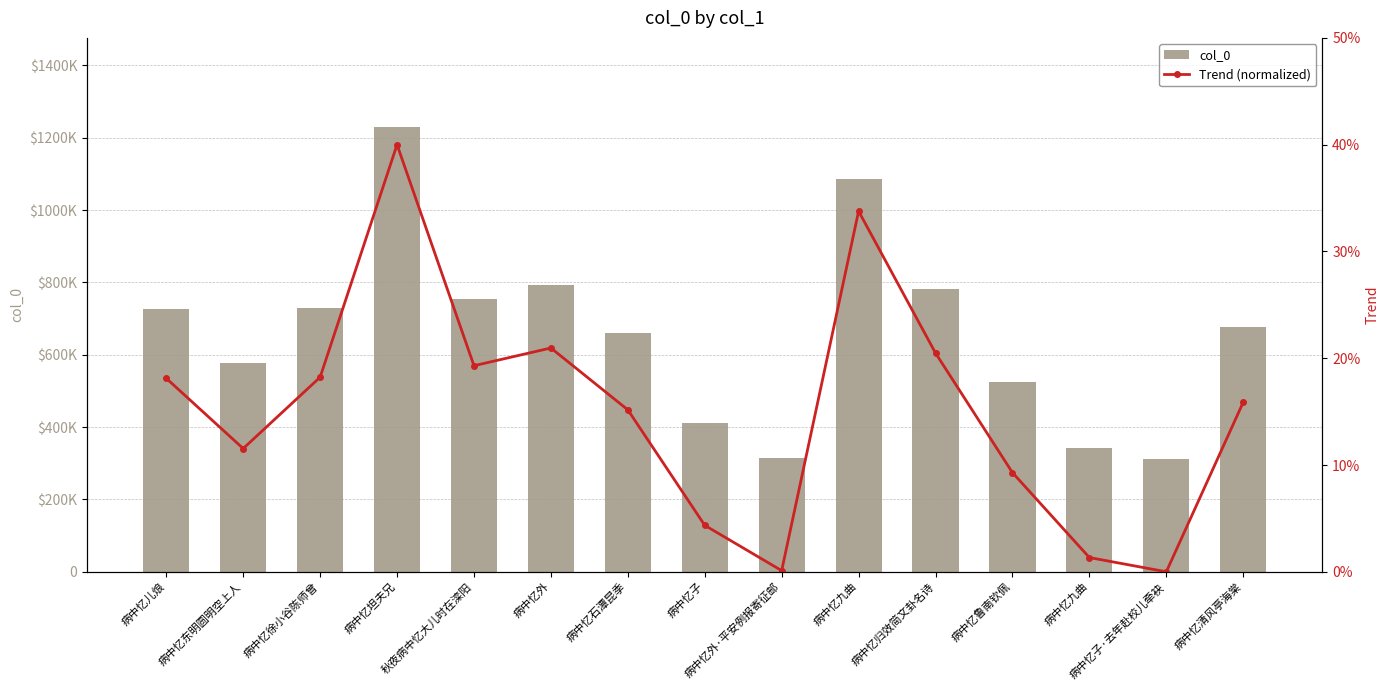

The col_0 series shows 676156.0 at 病中忆清风亭海棠. True or false?

True